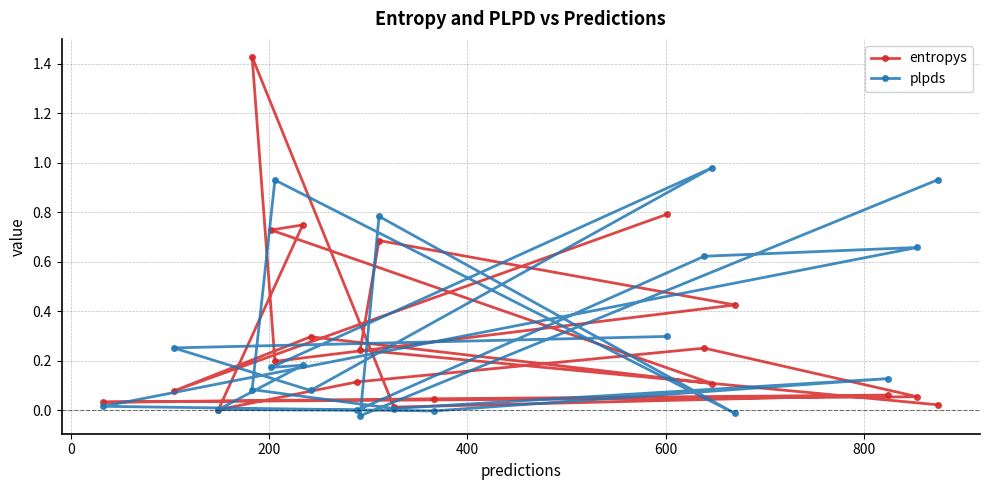

Reading right to left, transcribe all the data shown in this chart.

entropys: 0.8	0.1	0.3	0.1	0.7	0.7	0.0	0.1	0.3	0.1	0.0	0.0	0.1	0.0	1.4	0.2	0.4	0.7	0.2	0.0
plpds: 0.3	0.3	0.1	1.0	0.2	0.2	0.0	-0.0	0.6	0.7	0.0	-0.0	0.1	0.0	0.1	0.9	-0.0	0.8	-0.0	0.9